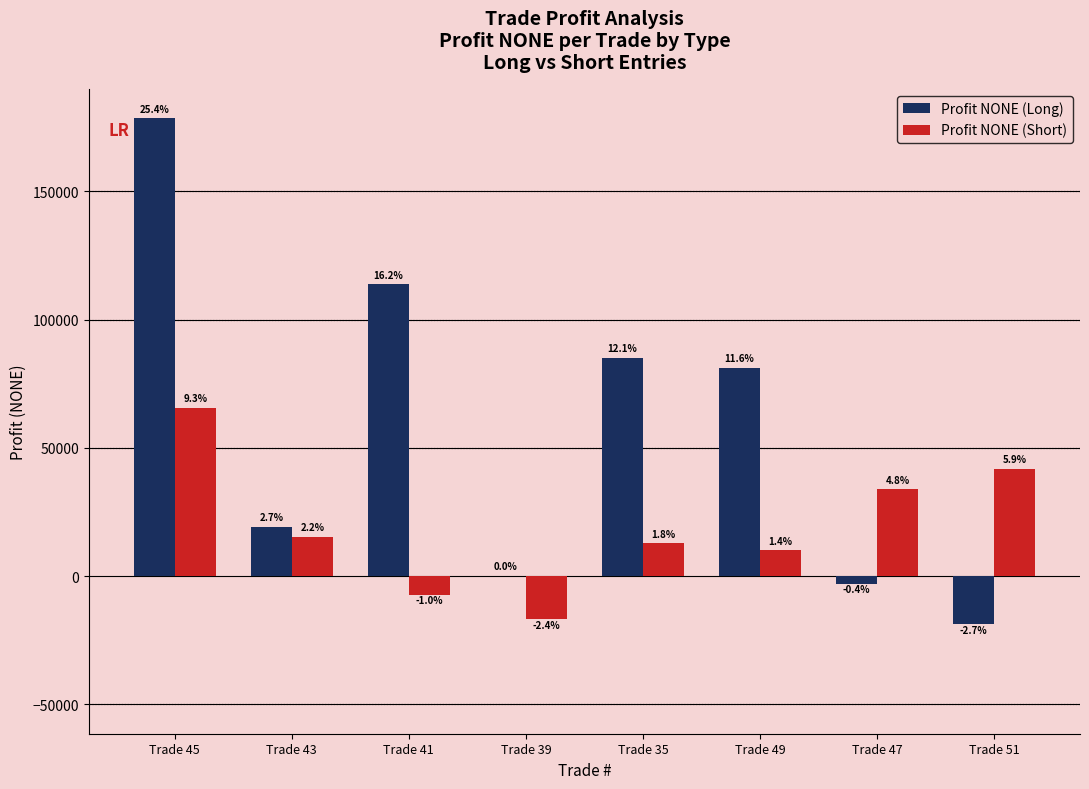

List the series in order of their peak value, lowest first.

Profit NONE (Short), Profit NONE (Long)